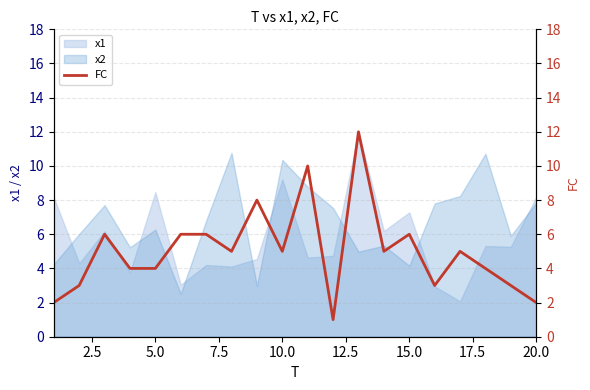

What is the sum of all values?

100